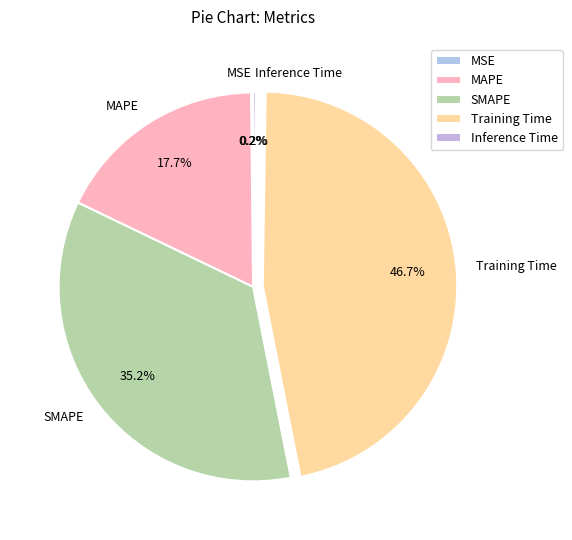

To the nearest percent, what portion does Training Time represent?

47%